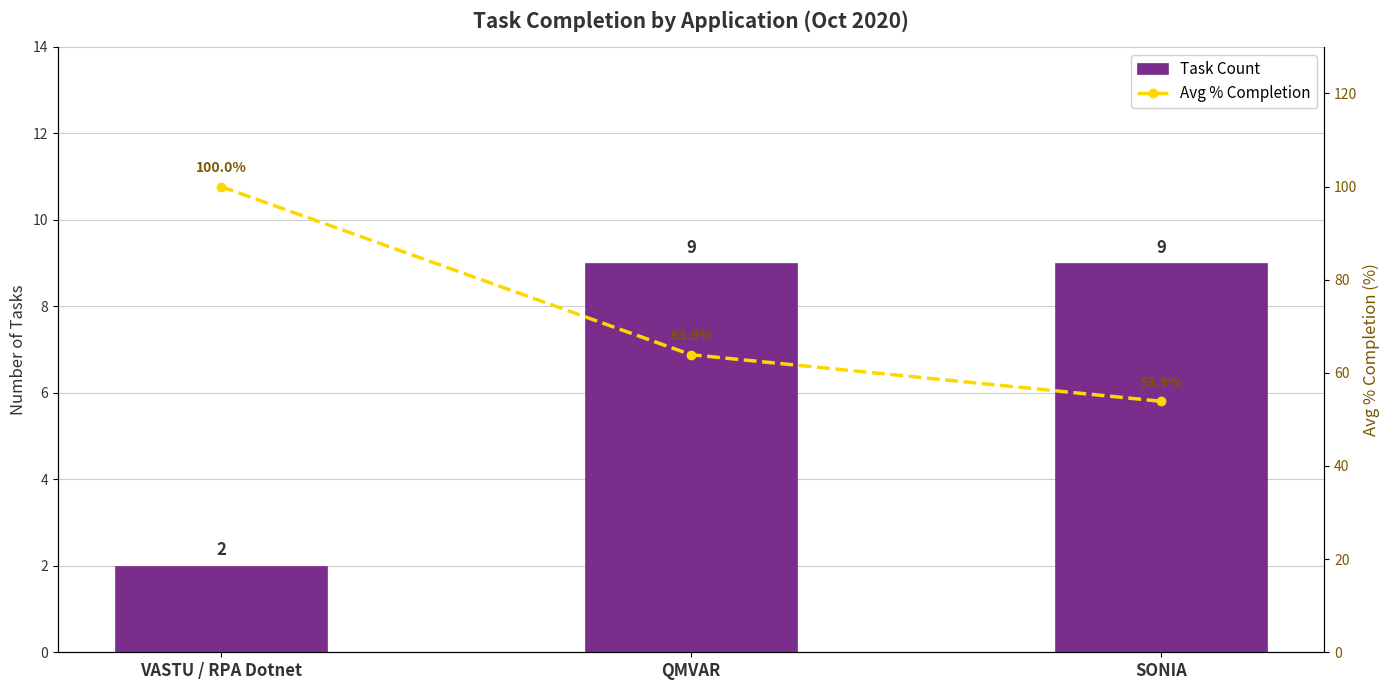

What are all the series names shown in the legend?

Task Count, Avg % Completion